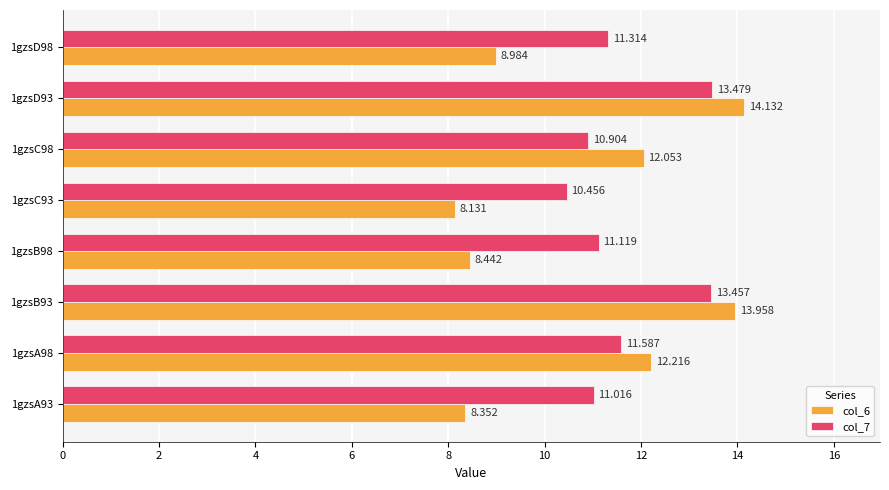

Is the value of col_7 at 1gzsA98 greater than the value of col_6 at 1gzsC93?

Yes